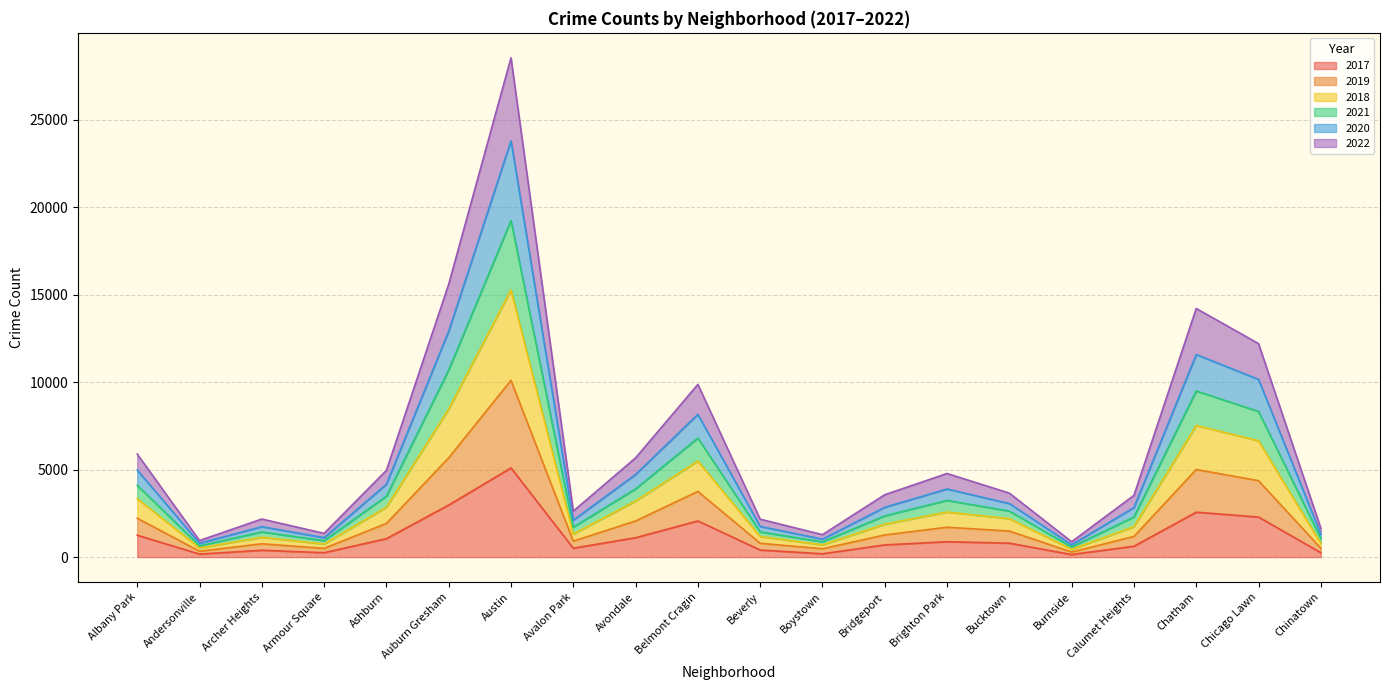

How many categories are shown in the chart?

20